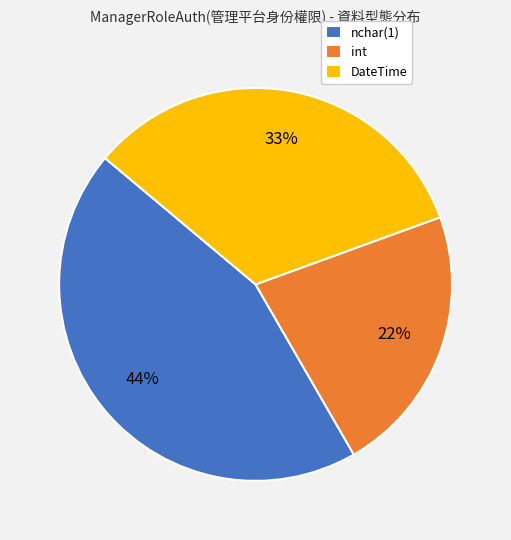

To the nearest percent, what is the combined percentage of int and DateTime?

56%